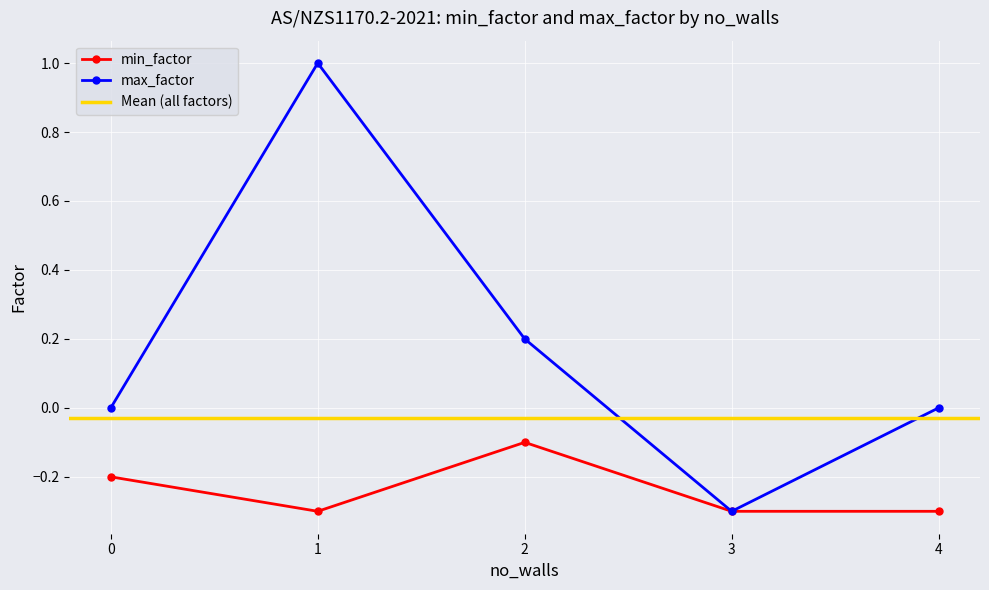

Read the max_factor value at 4.

0.0